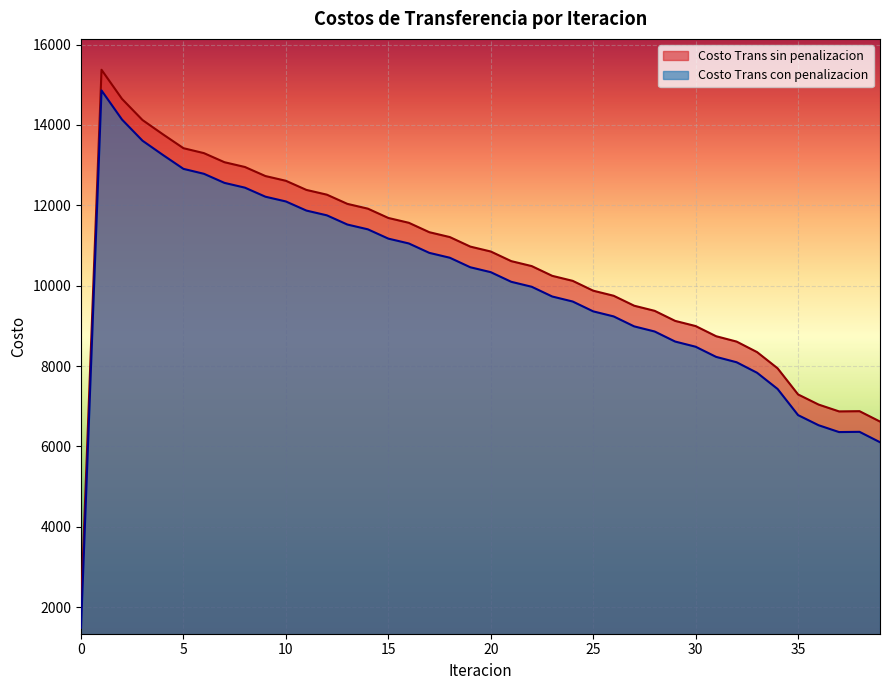

What is the difference between the maximum and minimum values in the Costo Trans con penalizacion series?

13373.2